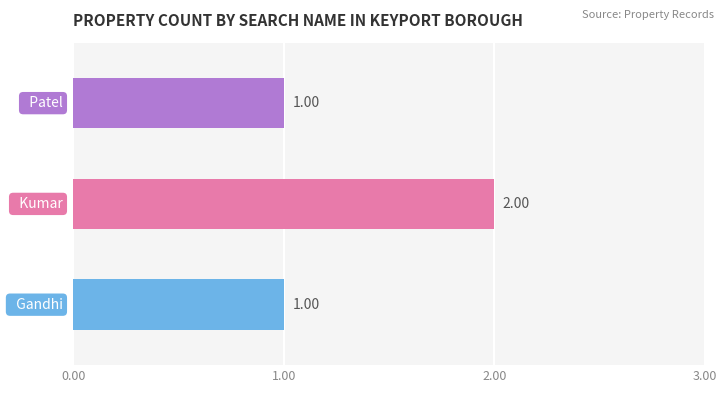

What is the sum of all values?

4